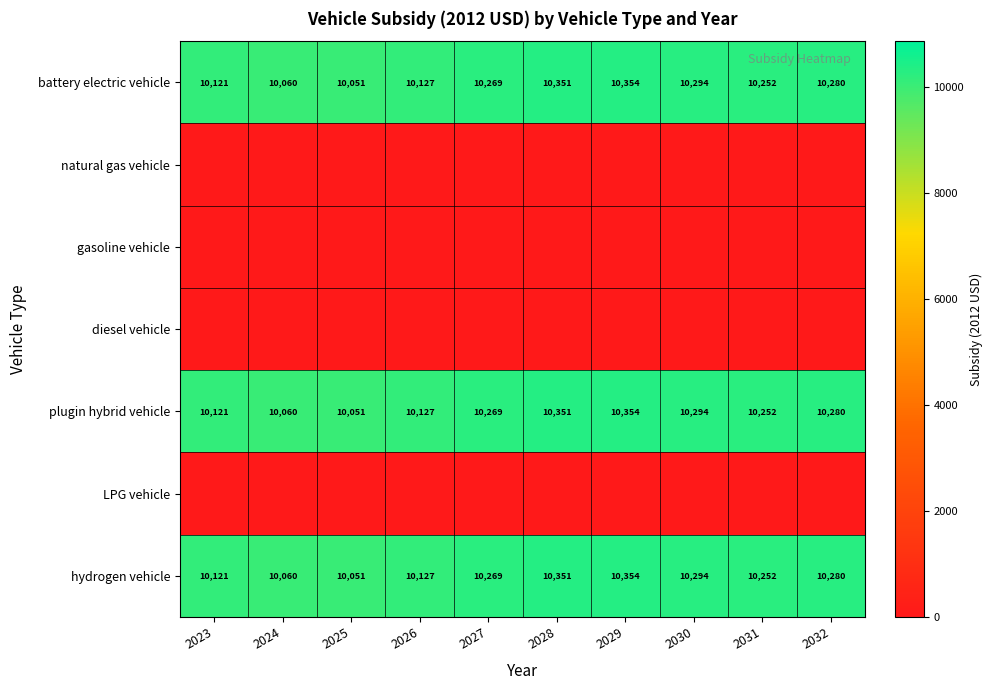

What is the spread (max minus min) of values at 2031?

10251.9